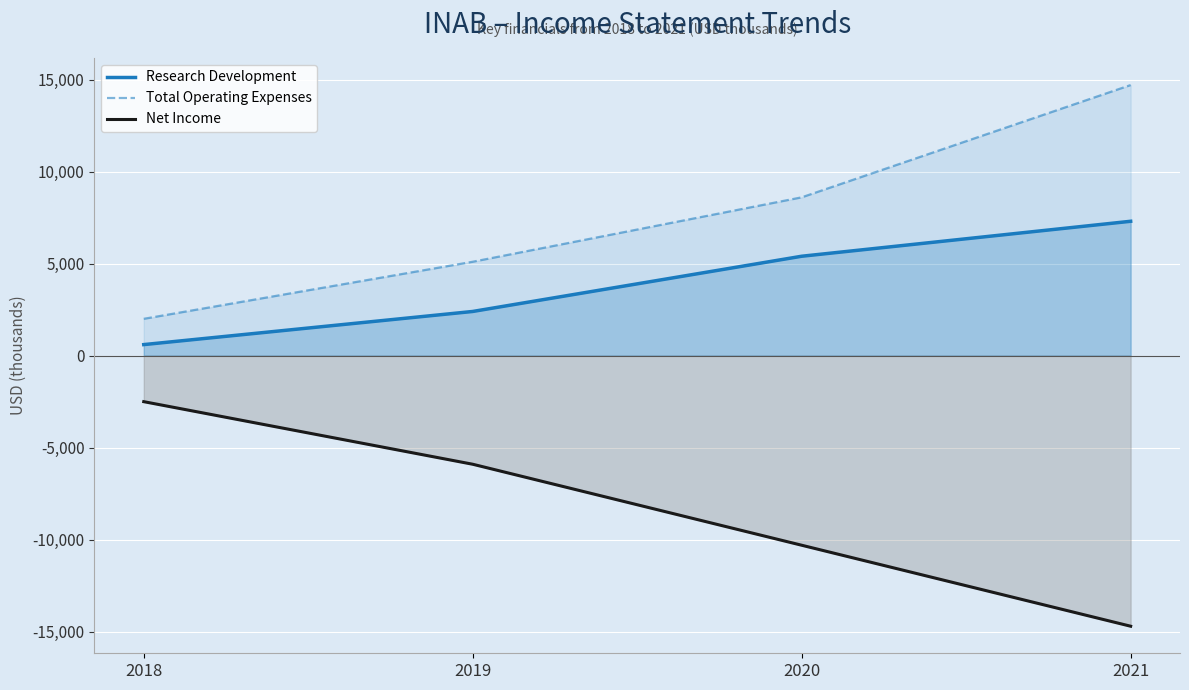

What is the difference between the highest and lowest values at 2018?

4500